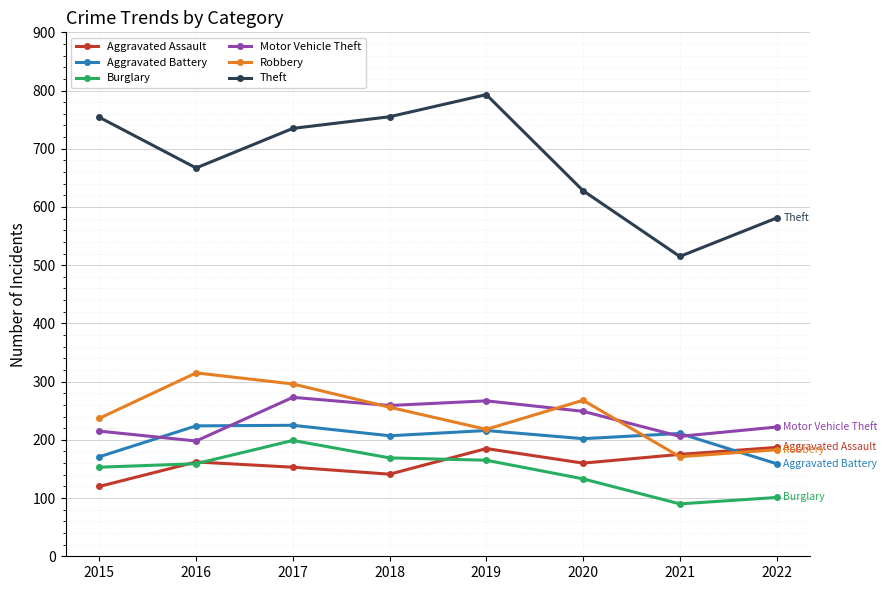

True or false: Robbery and Burglary cross at least once.

False